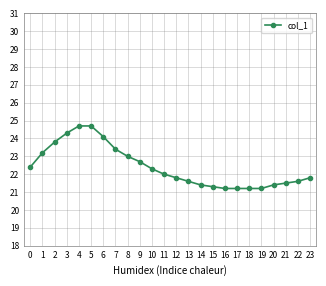

What is the value of the 22nd point from the left?

21.5